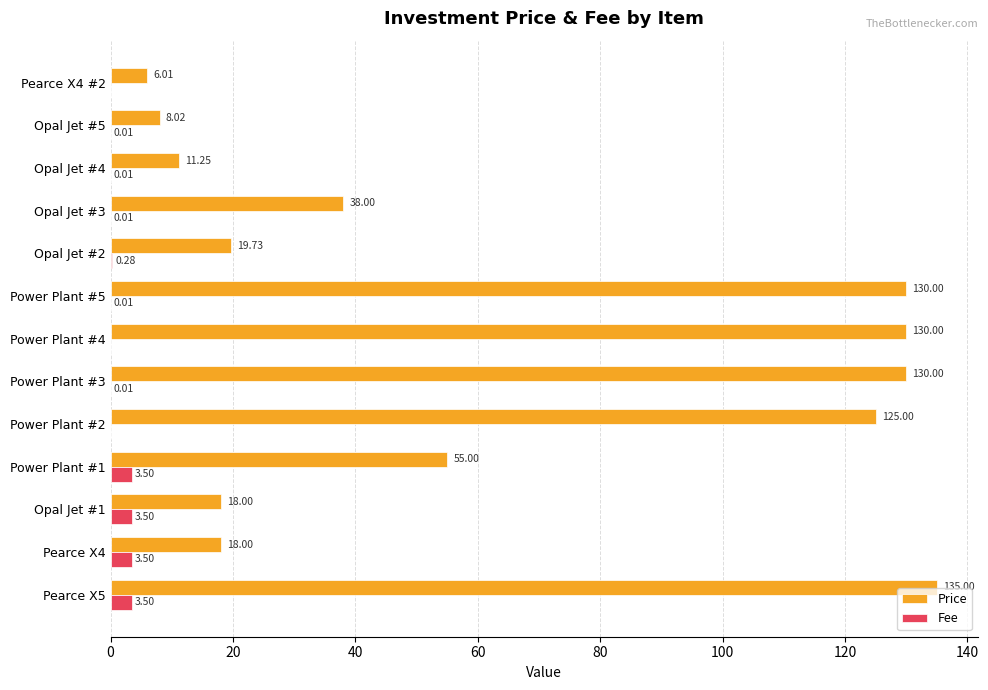

What is the maximum value shown in the chart?

135.0